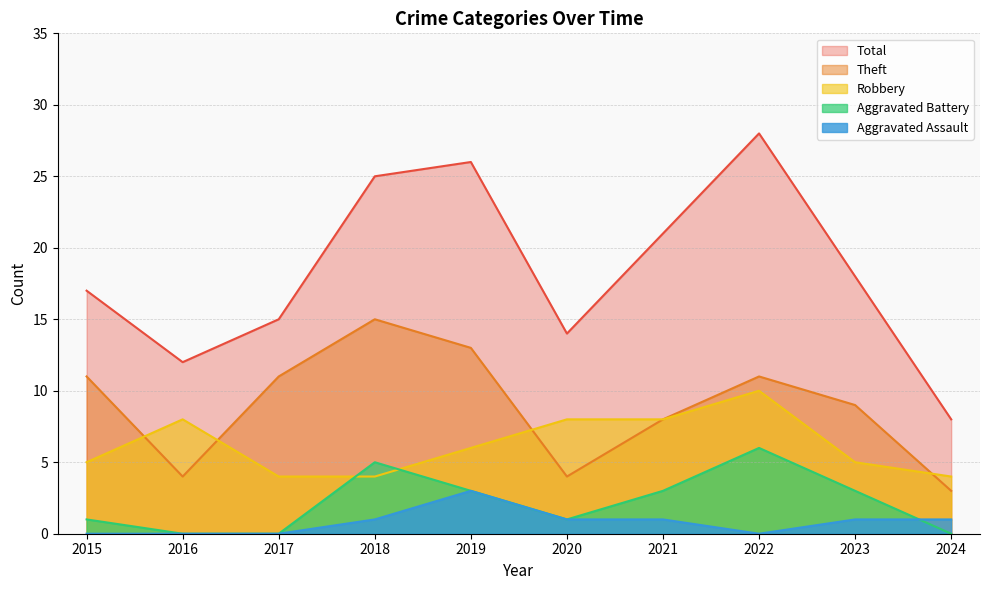

What is the difference between the maximum and minimum values in the Total series?

20